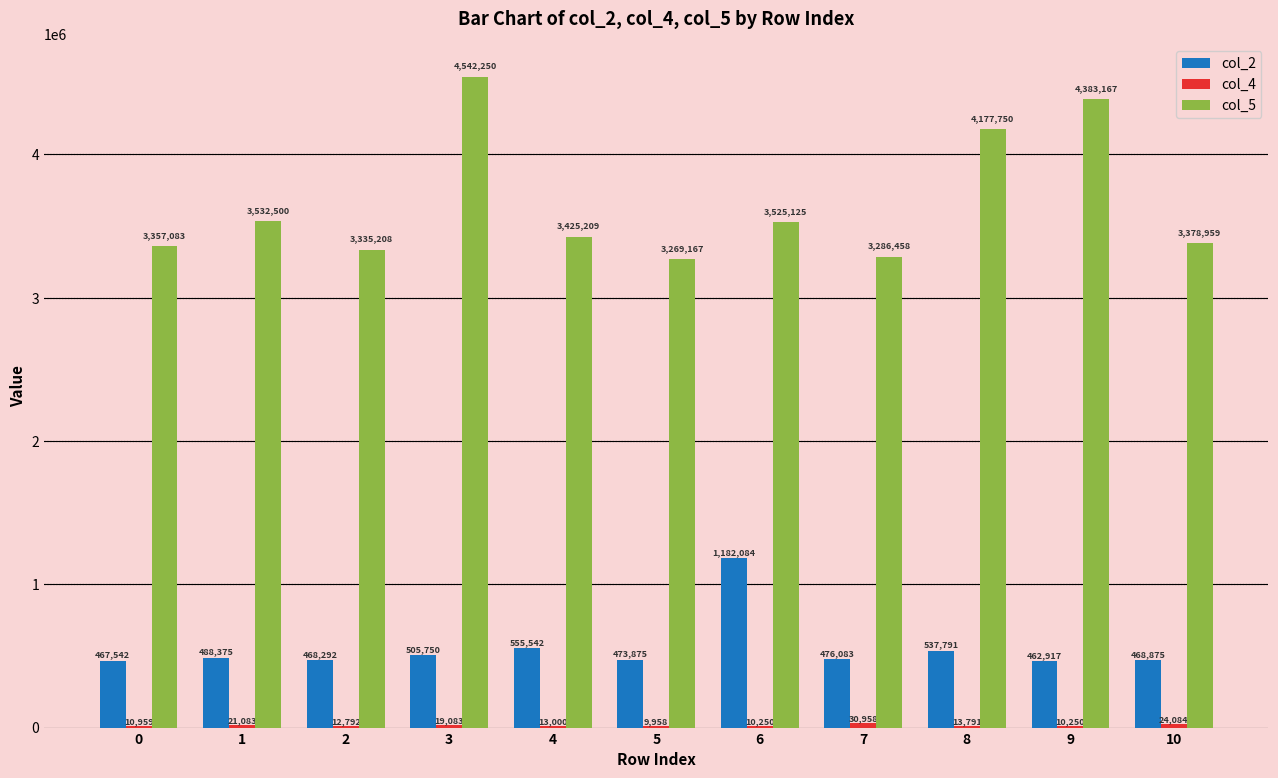

What is the spread (max minus min) of values at 9?

4372917